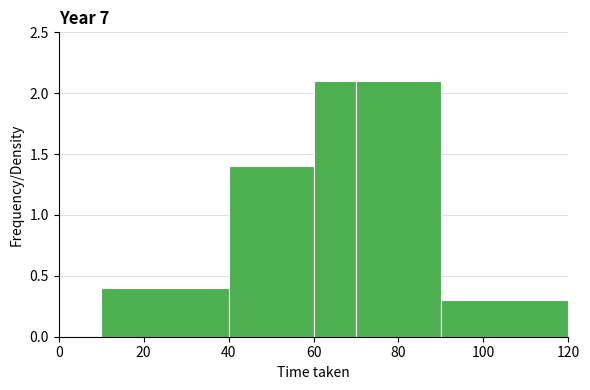

What is the height of the bar covering 90 to 120 on the x-axis? The values are not printed on the chart, so give them approximately, as read against the axis.

0.3